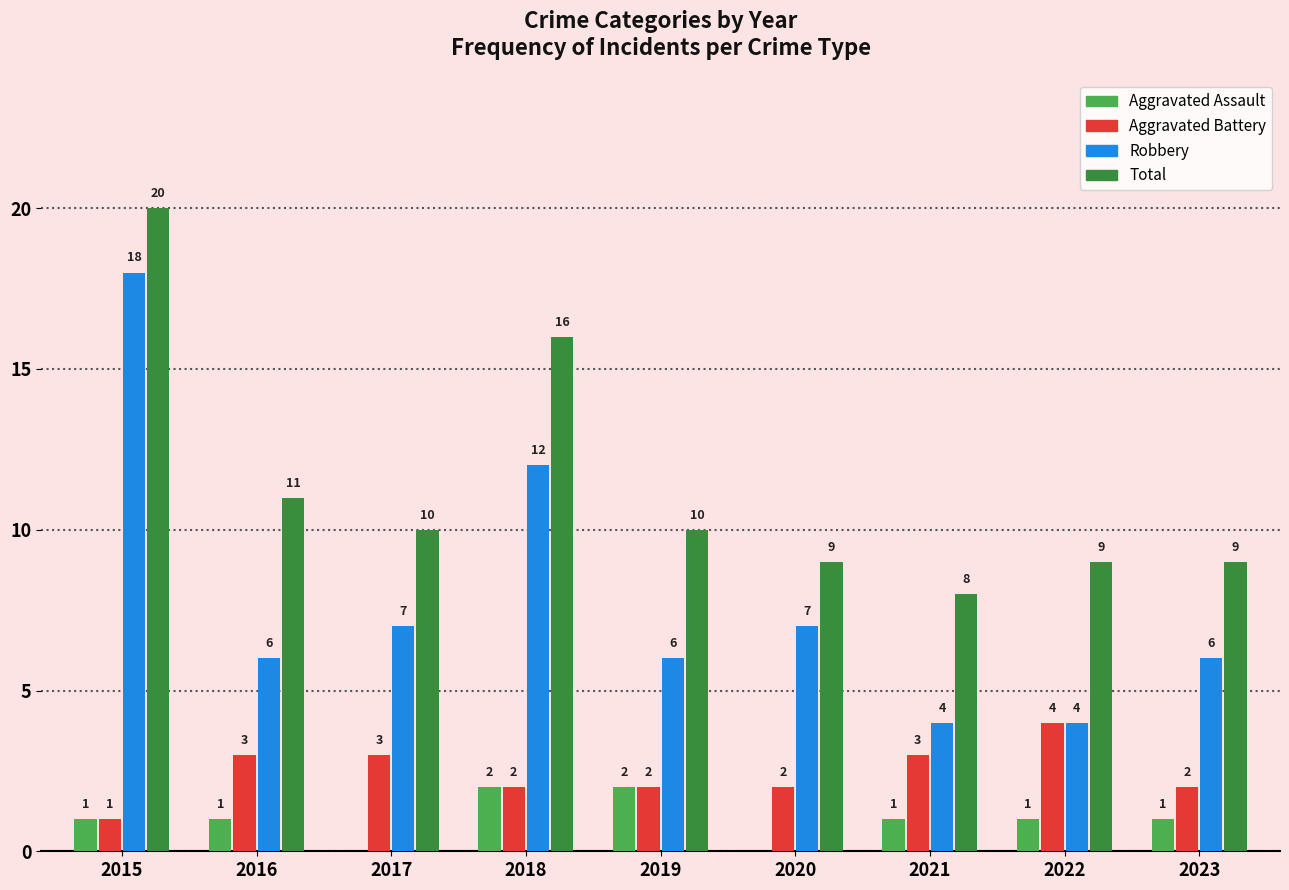

Count the number of categories in the chart.

9